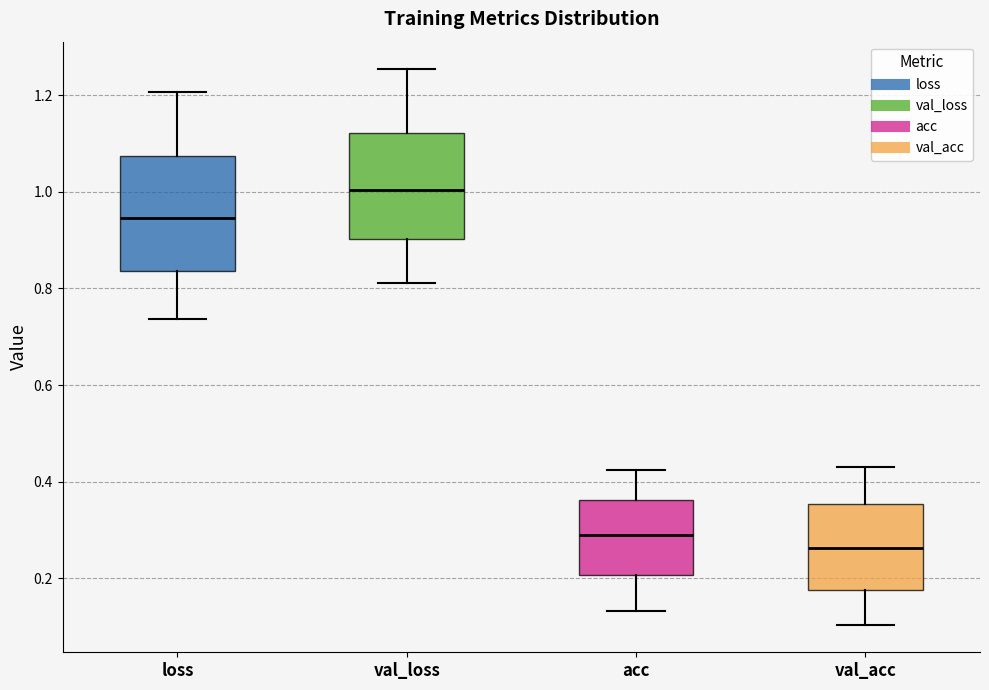

Where is the lower edge of the box for val_loss on the y-axis? The values are not printed on the chart, so give them approximately, as read against the axis.

0.90